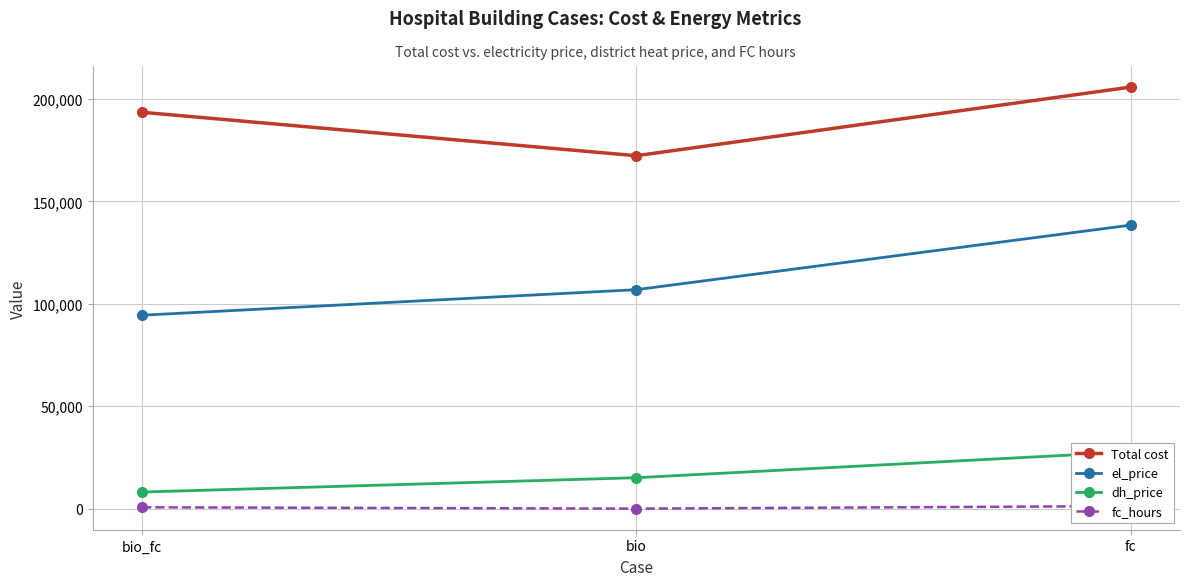

Is this an area chart (filled region under the line)?

No